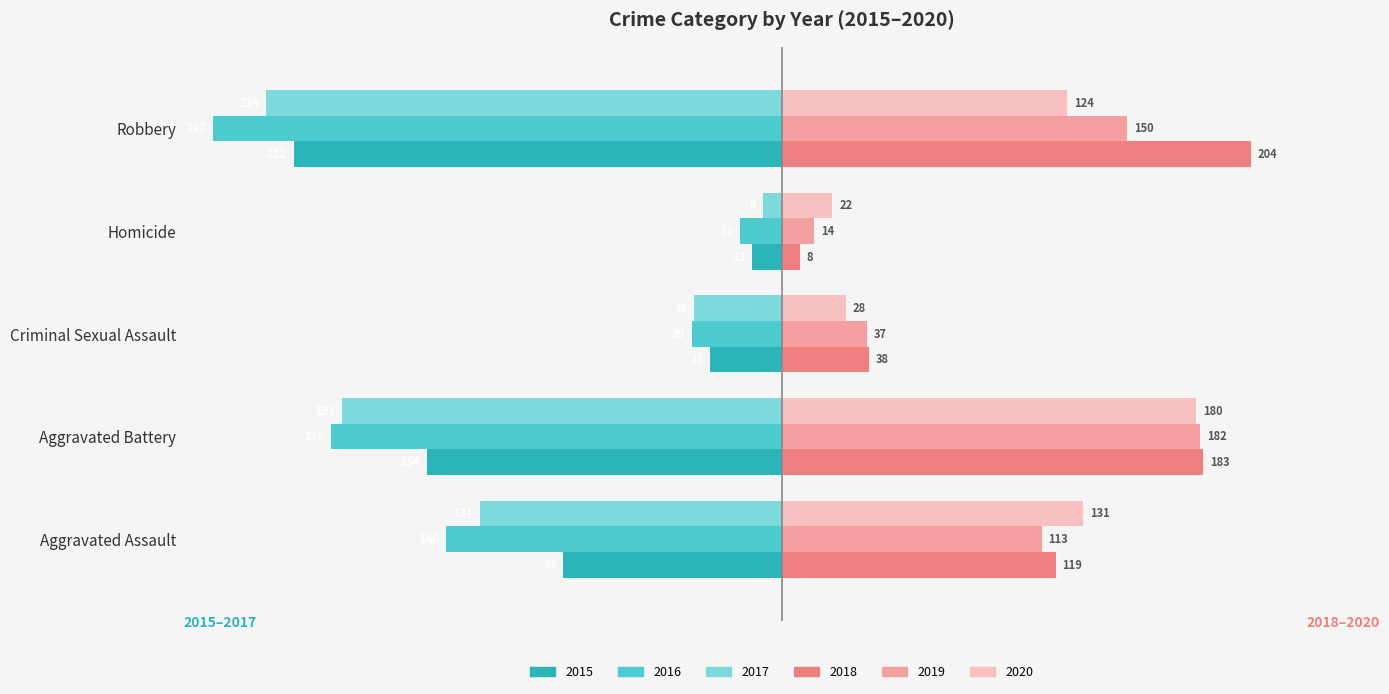

Rank the series by their maximum value, from lowest to highest.

2016, 2015, 2017, 2020, 2019, 2018